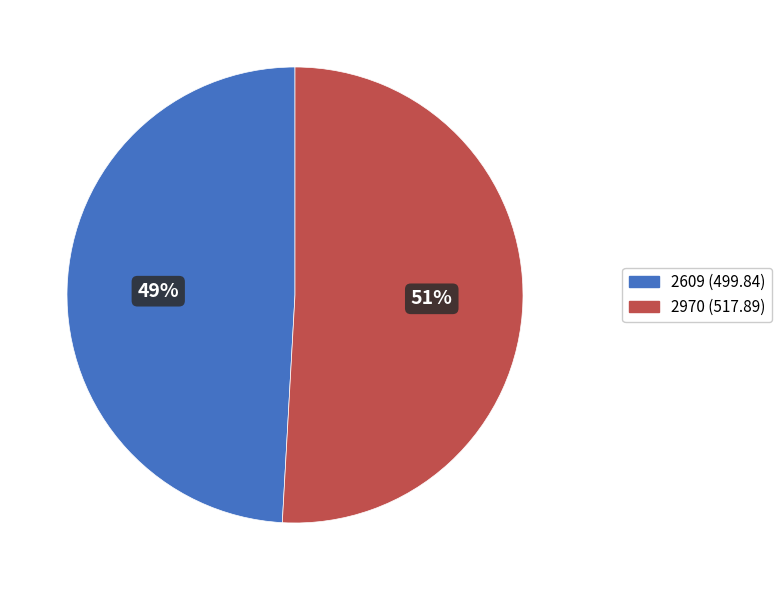

Rank the categories by value from highest to lowest.

2970, 2609